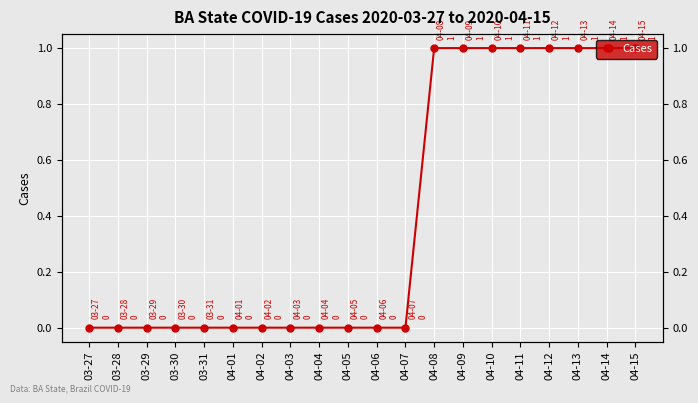

How many values are between 0 and 1?

20